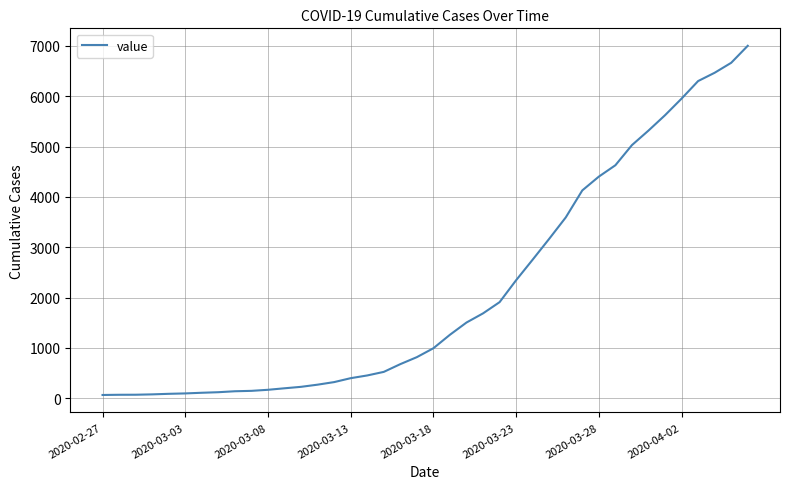

What is the maximum value shown in the chart?

7004